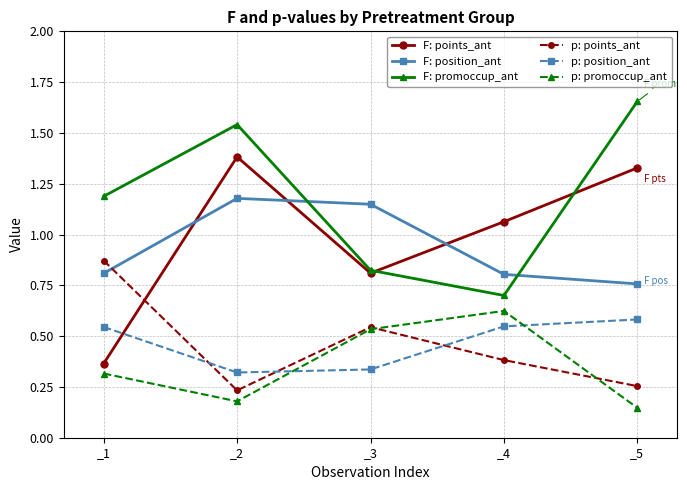

List the labels in order of F: promoccup_ant value, smallest first.

_4, _3, _1, _2, _5